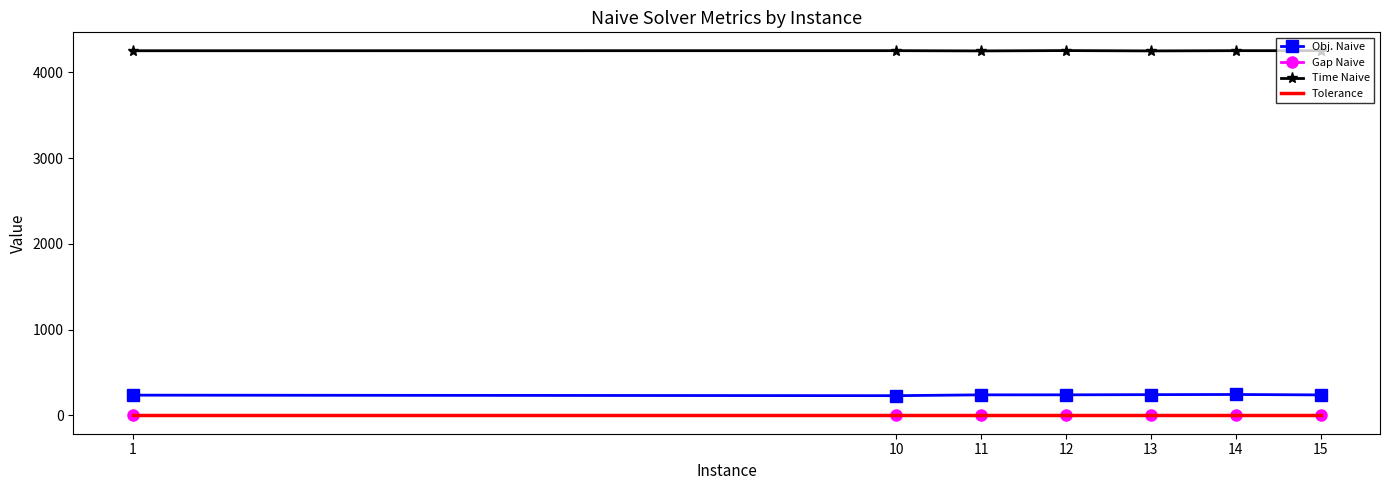

True or false: Time Naive and Obj. Naive intersect in this chart.

False